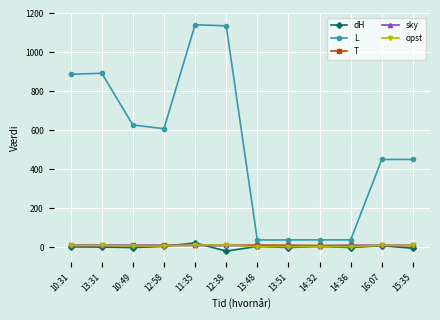

Which series has the largest total across all categories?

L